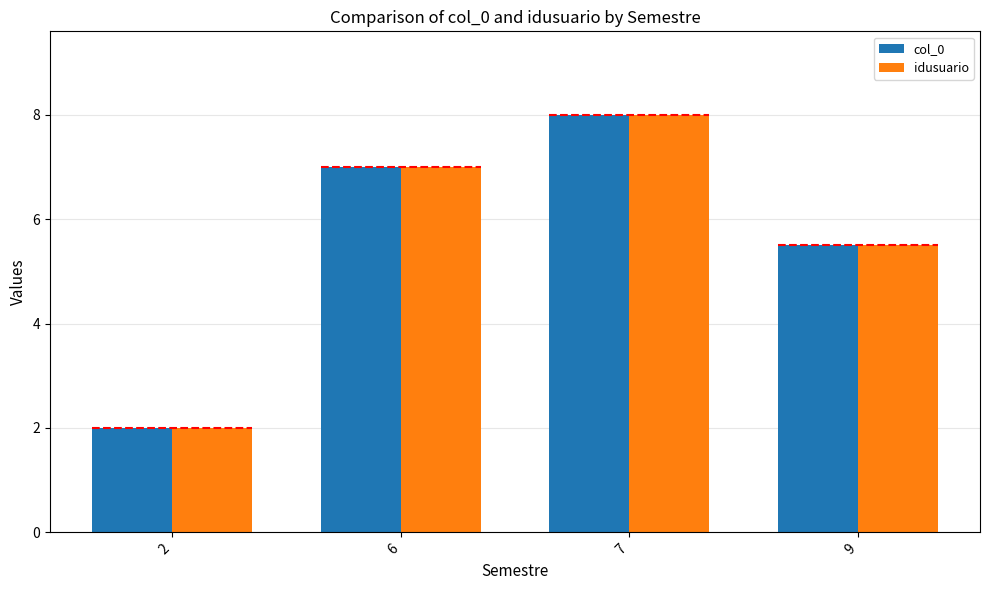

Rank the series at 2 from highest to lowest value.

col_0, idusuario